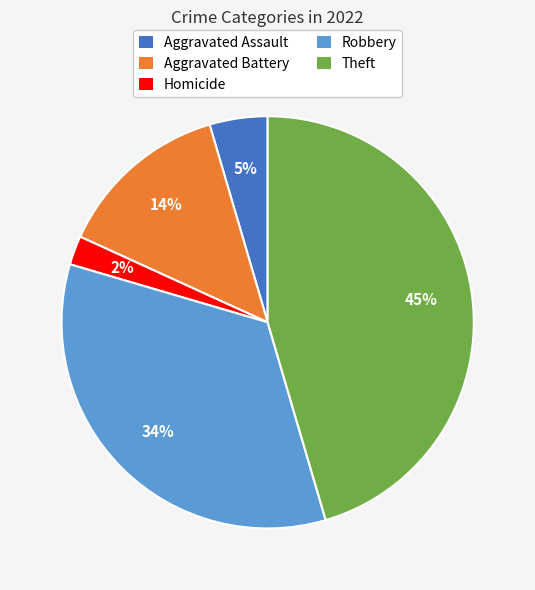

How many slices are in this pie chart?

5